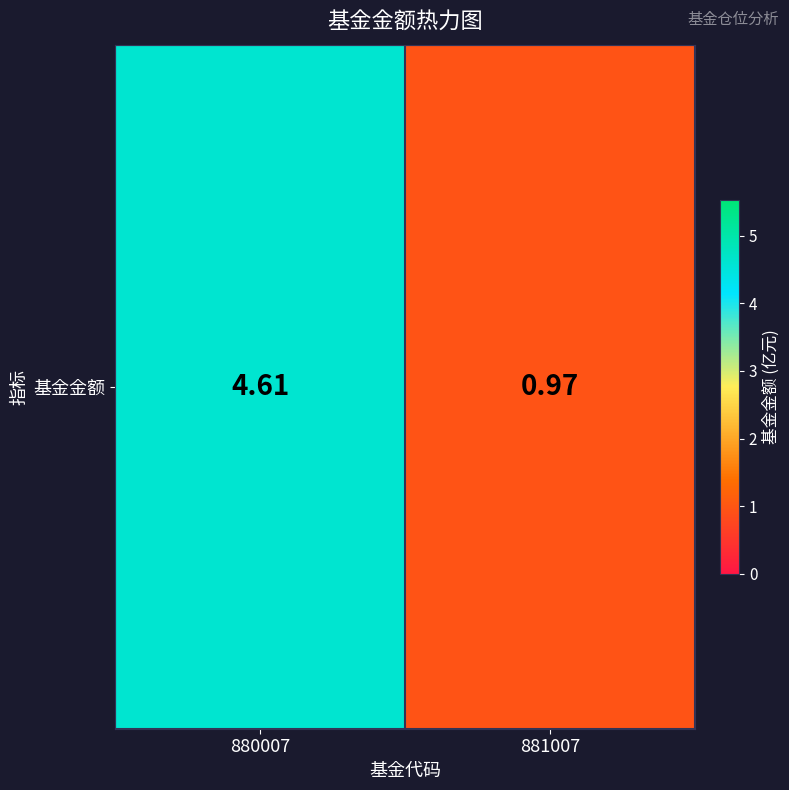

At which label does the data first exceed 4?

880007